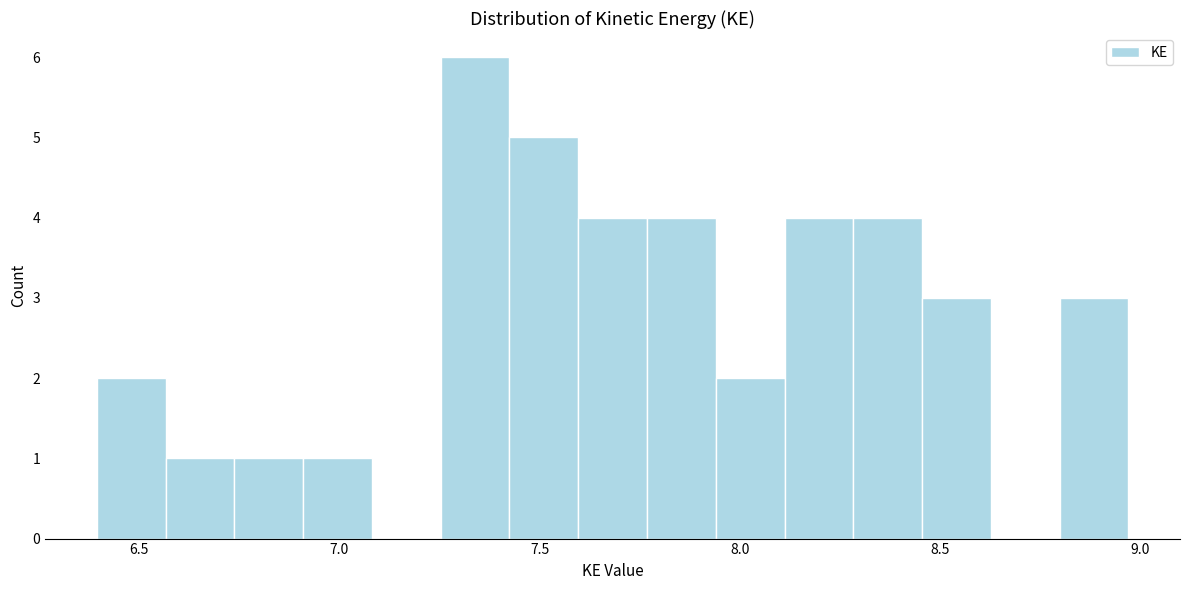

Around what value on the x-axis is the tallest bar? Give the approximate position of its centre, as read against the axis.

7.35